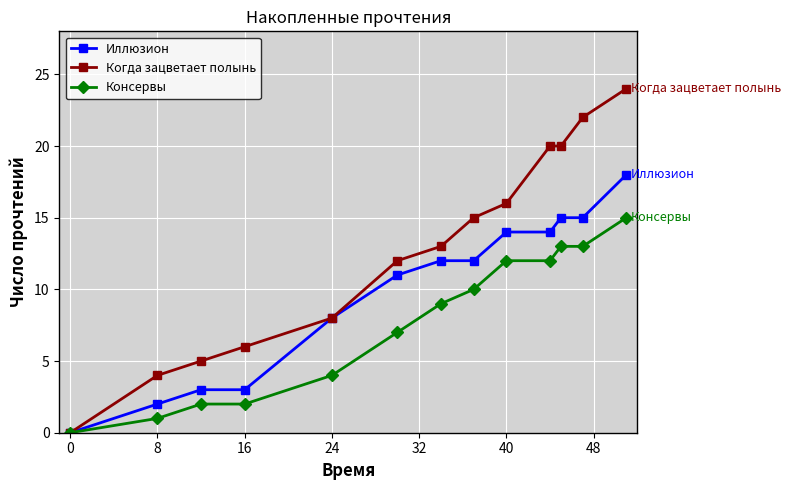

What is the greatest value displayed?

24